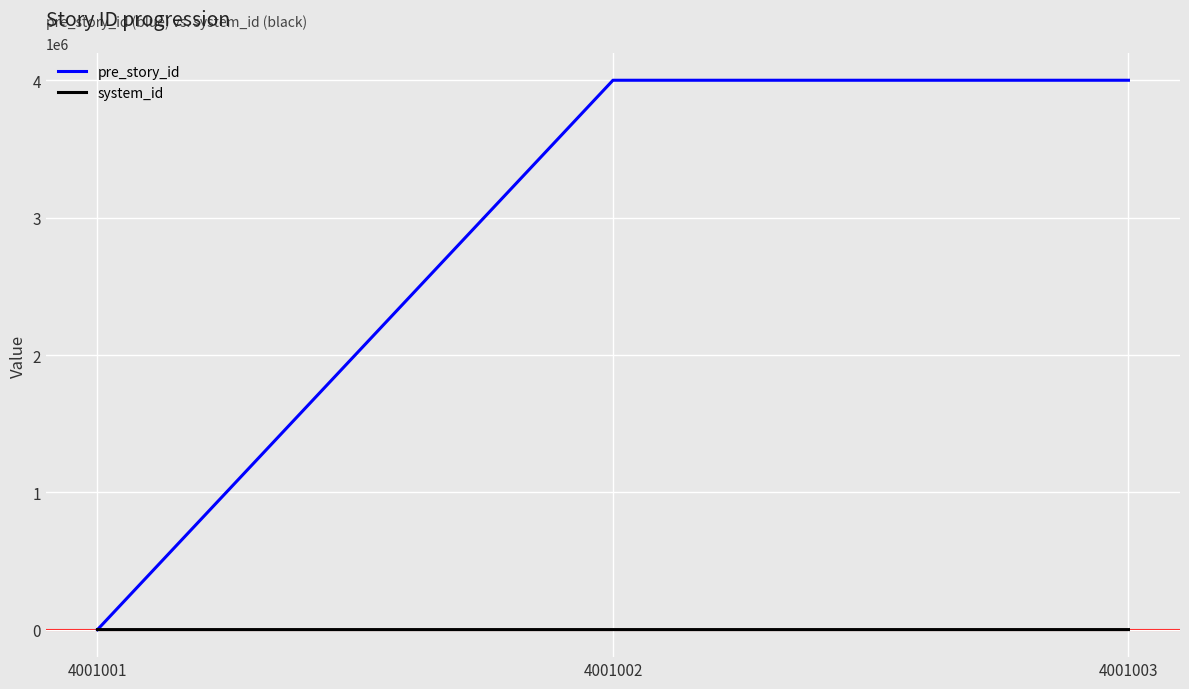

At which label is pre_story_id closest to 2000501?

4001002